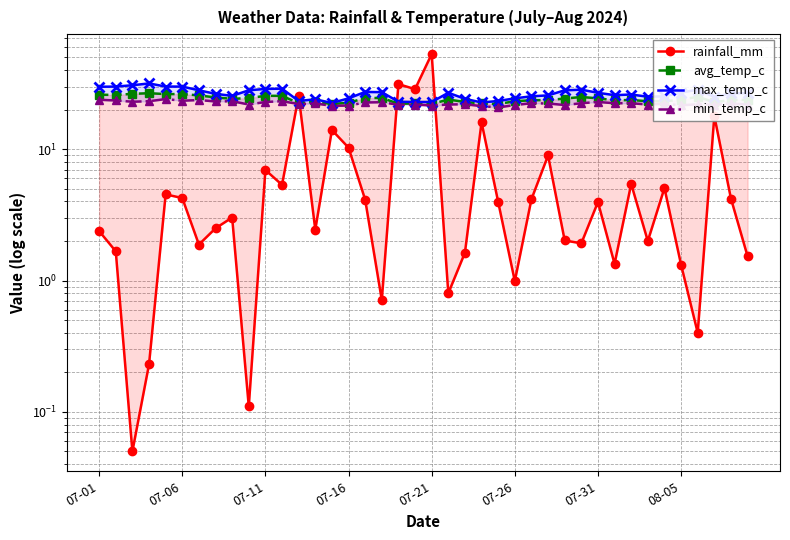

How many data points in min_temp_c are above 22?

23